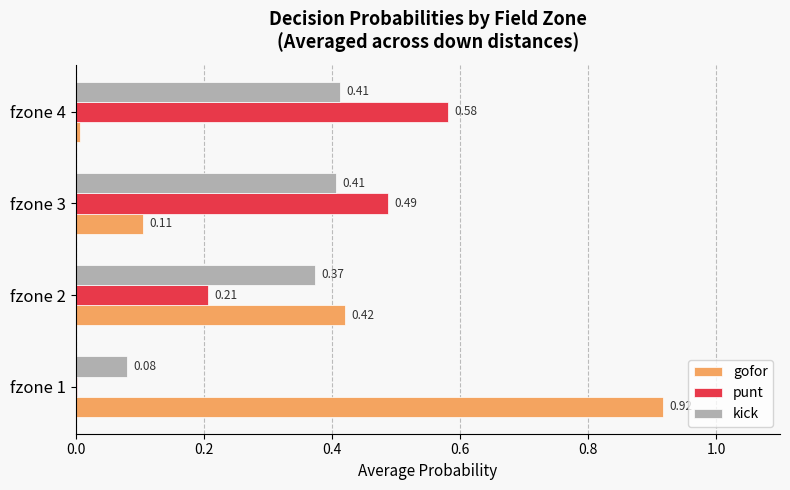

What is the total value across all series at fzone 1?

1.0